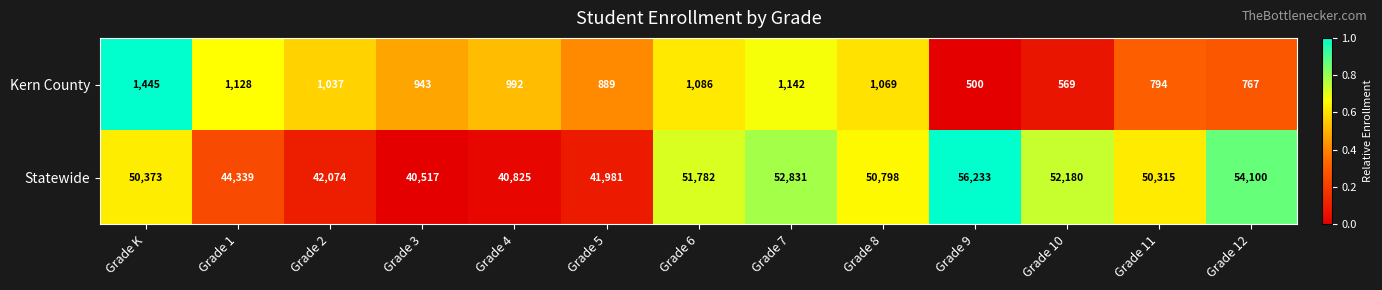

Rank the series by their maximum value, from lowest to highest.

Kern County, Statewide